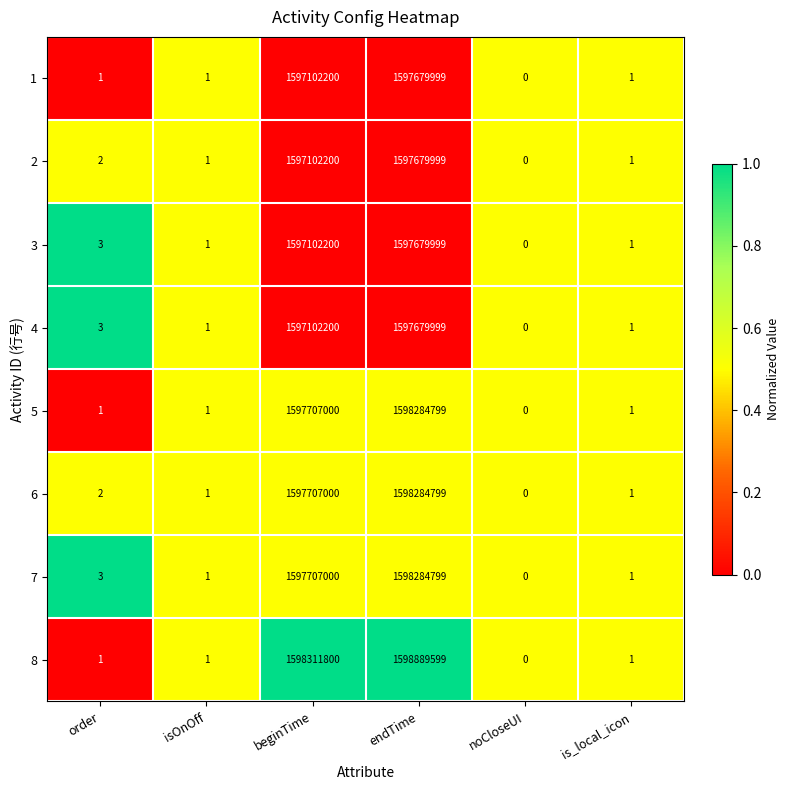

At which label does 7 reach its peak?

endTime